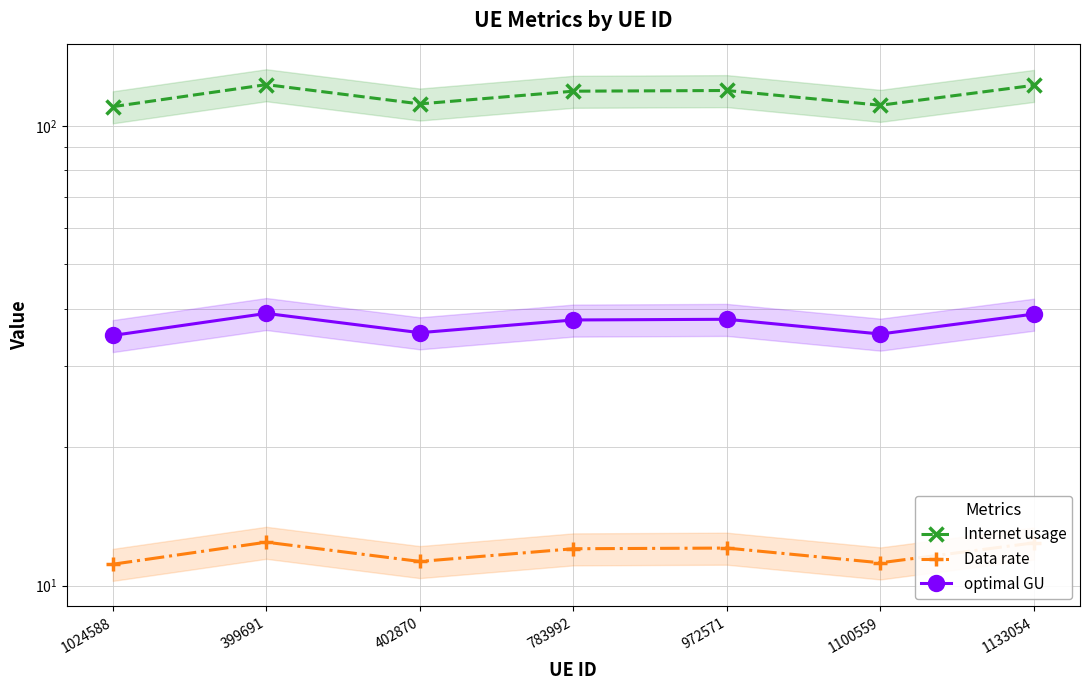

At which label does Internet usage first exceed 118?

399691